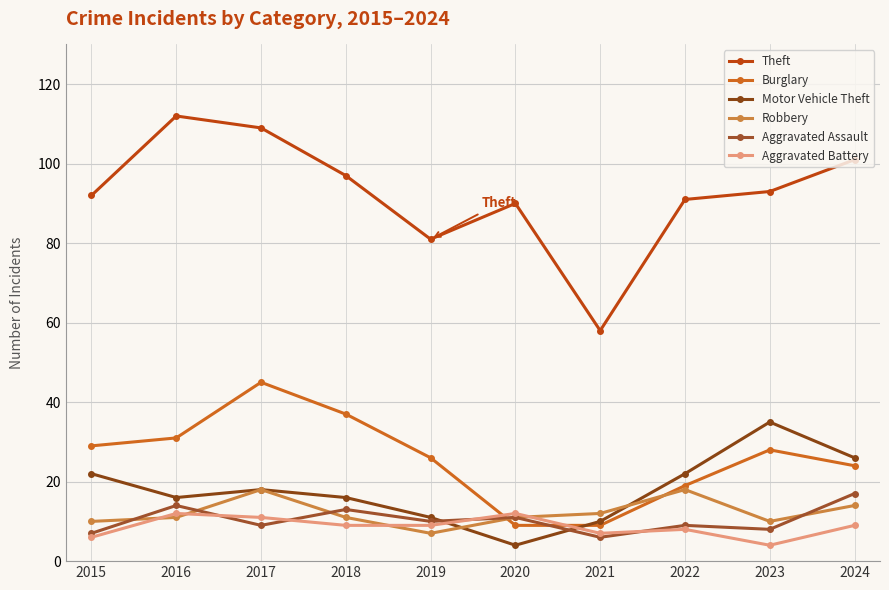

What is the difference between the Robbery values at 2020 and 2017?

7